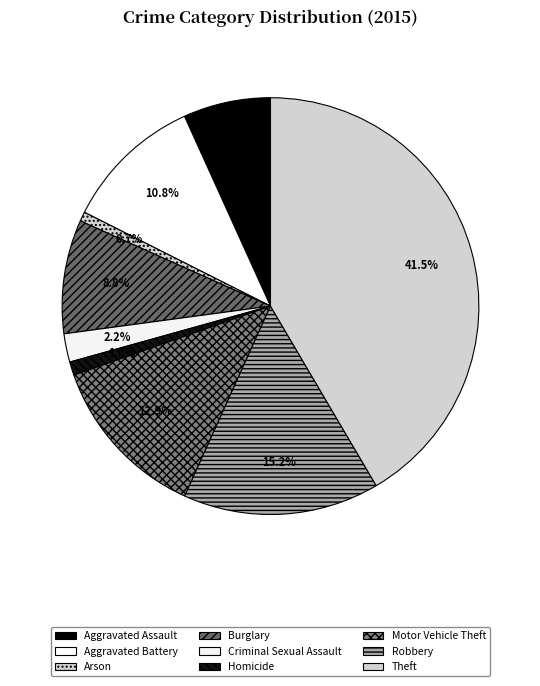

Approximately how many times larger is the value at Theft compared to Arson?

56.6